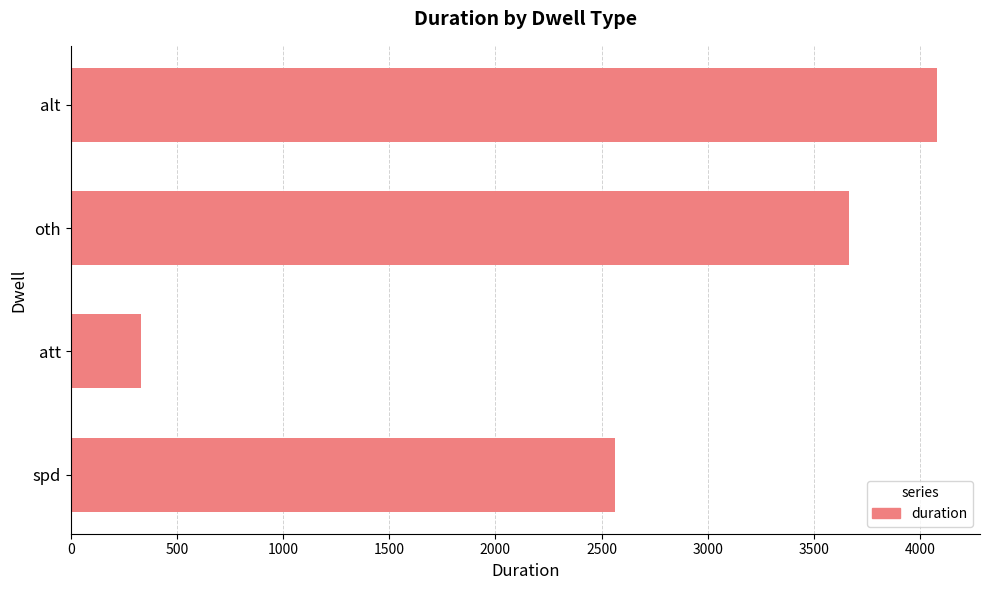

What is the maximum value shown in the chart?

4078